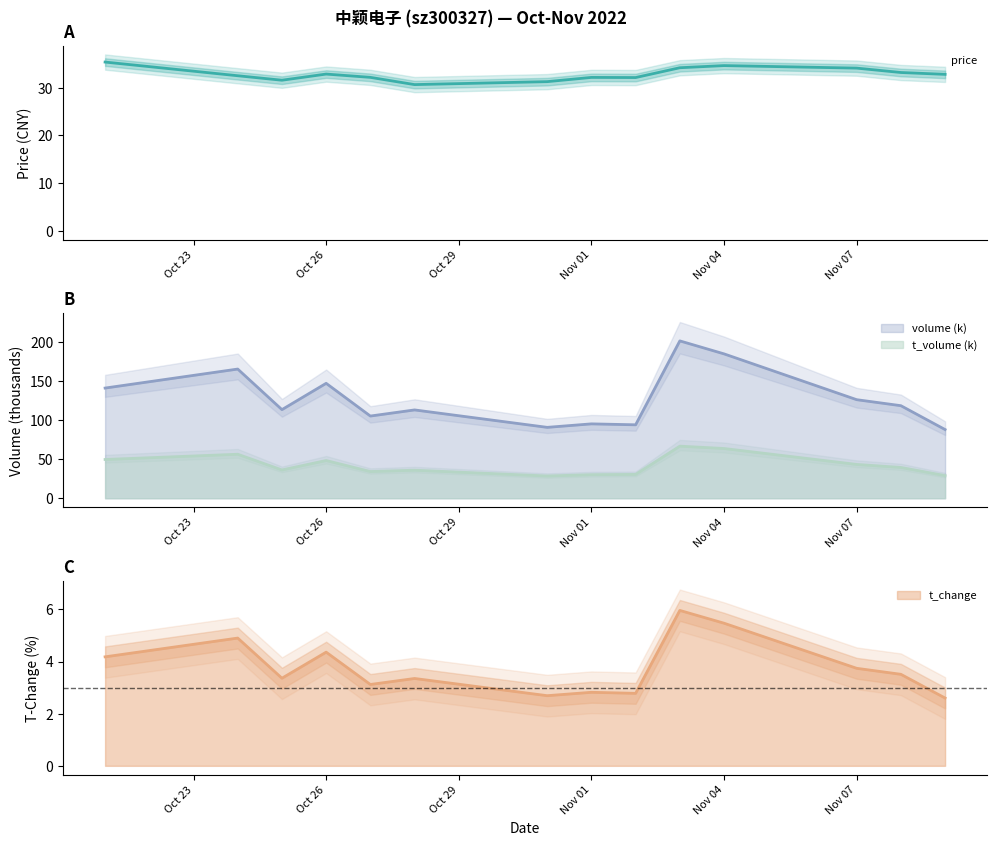

Does the chart have visible grid lines?

No